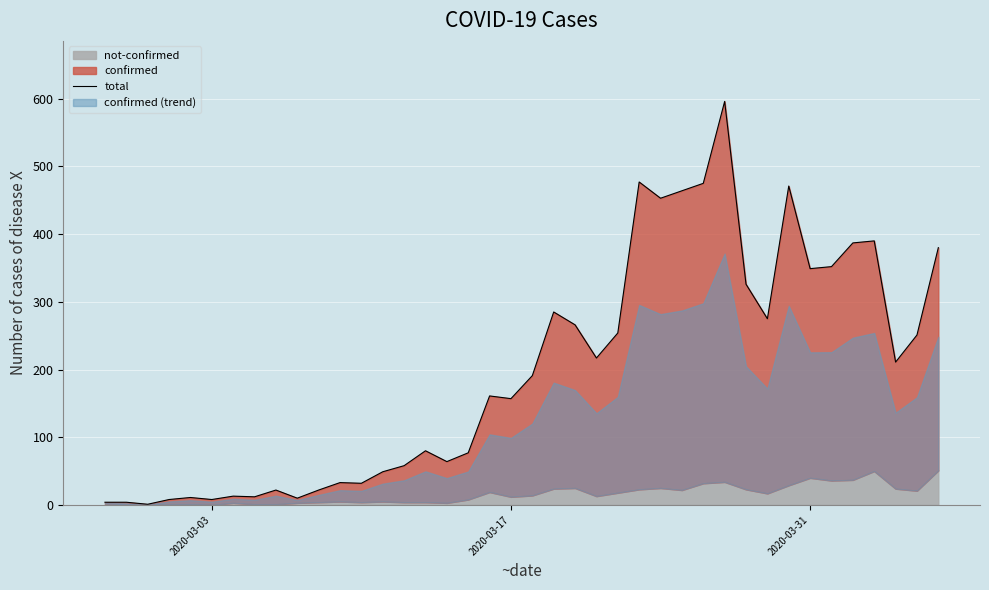

The chart shows a value of 8 at 2020-03-03. True or false?

True